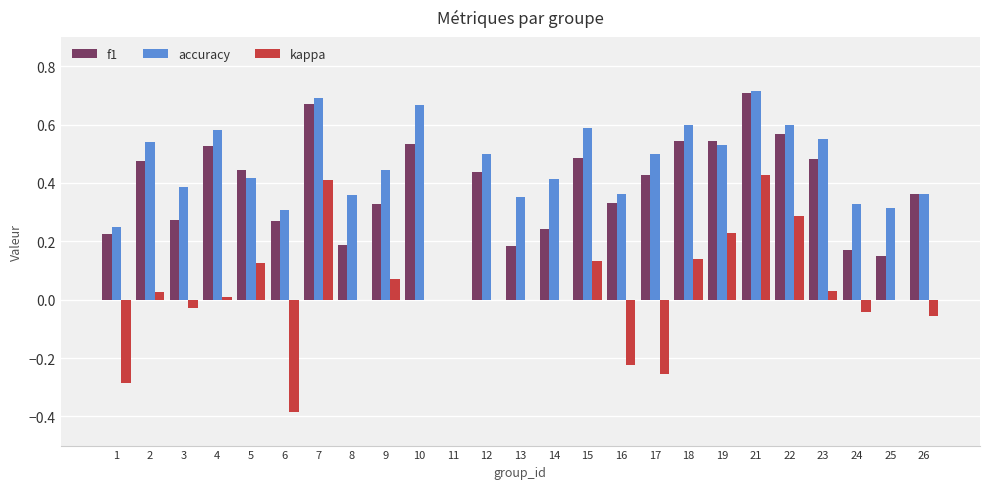

Is the value of f1 at 25 greater than the value of accuracy at 11?

Yes